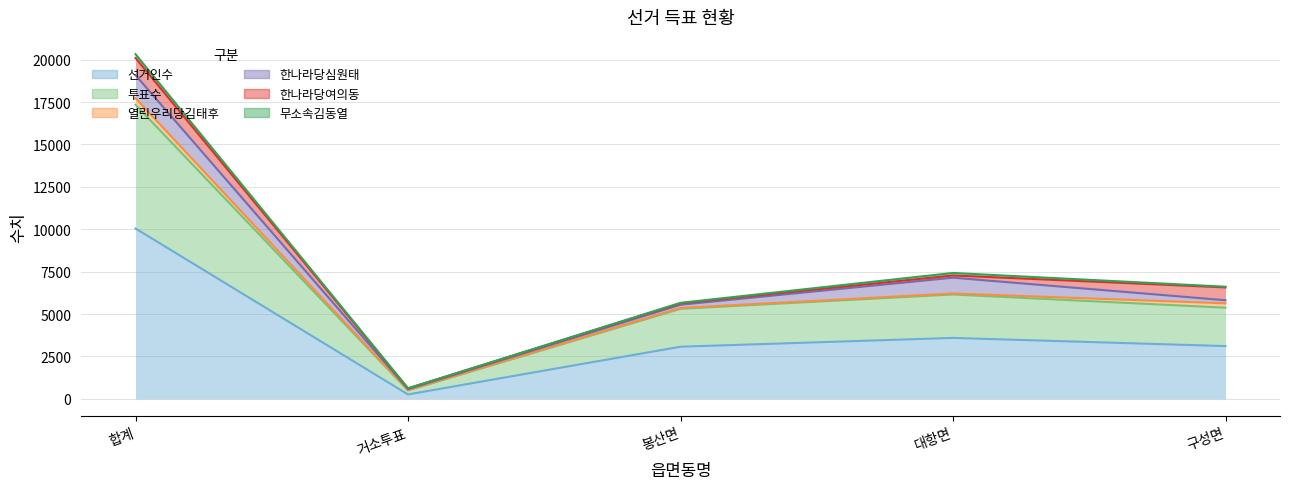

Where is the first local maximum for 선거인수?

대항면